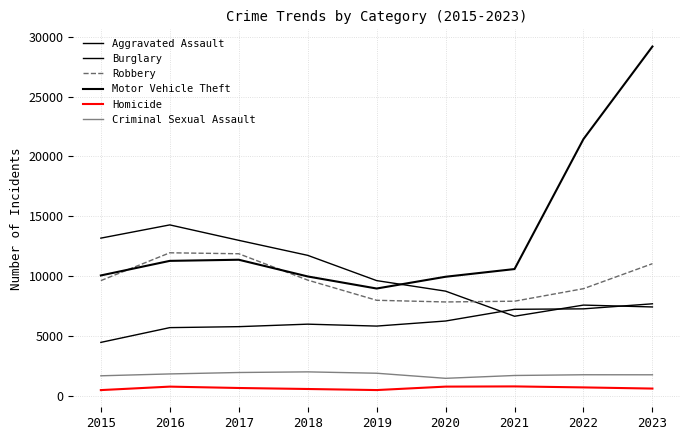

What is the difference between the maximum and minimum values in the Motor Vehicle Theft series?

20206